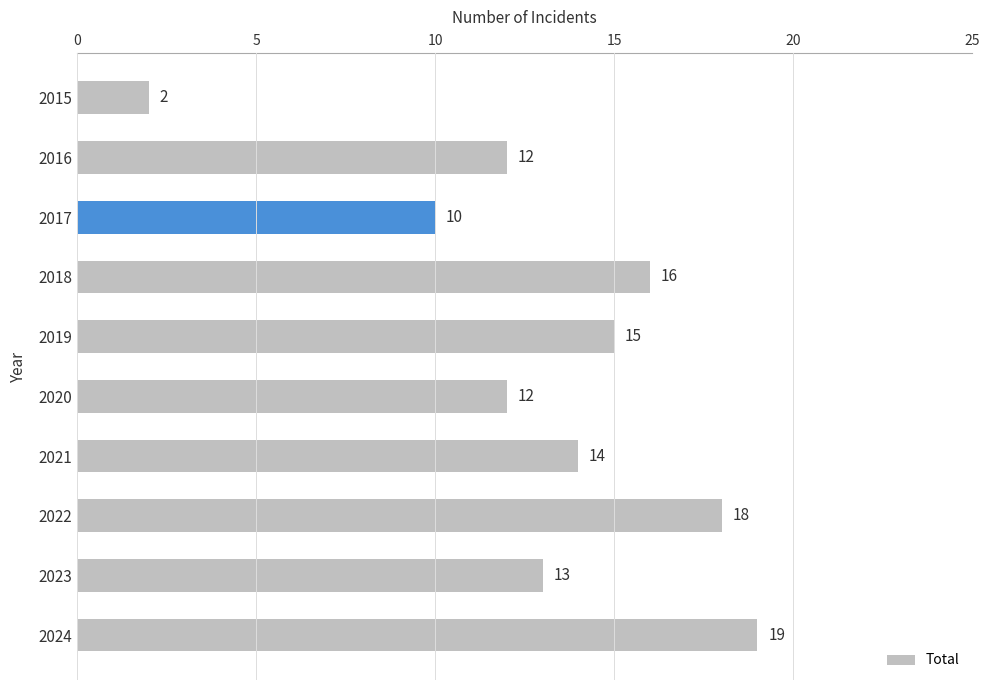

What is the value of the 10th bar from the top?

19